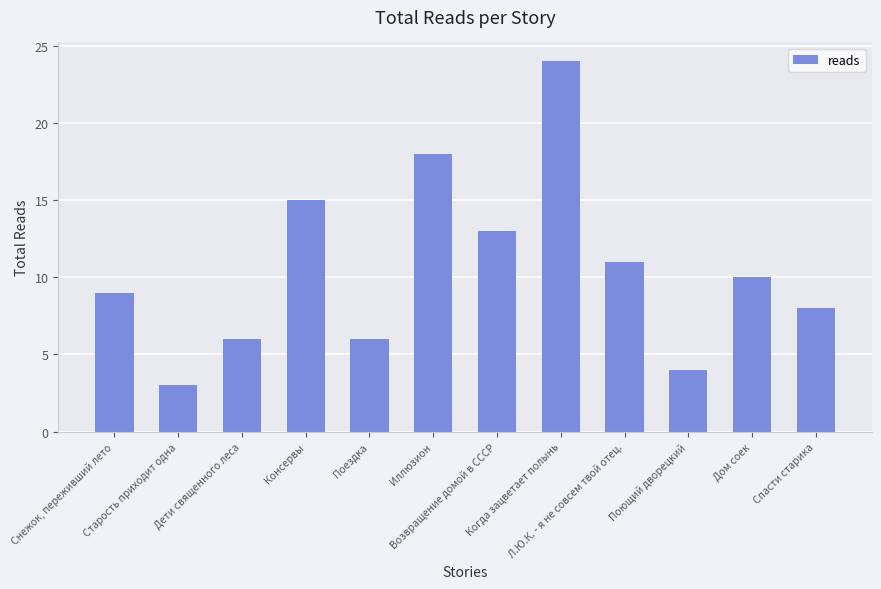

How many values are below 10?

6